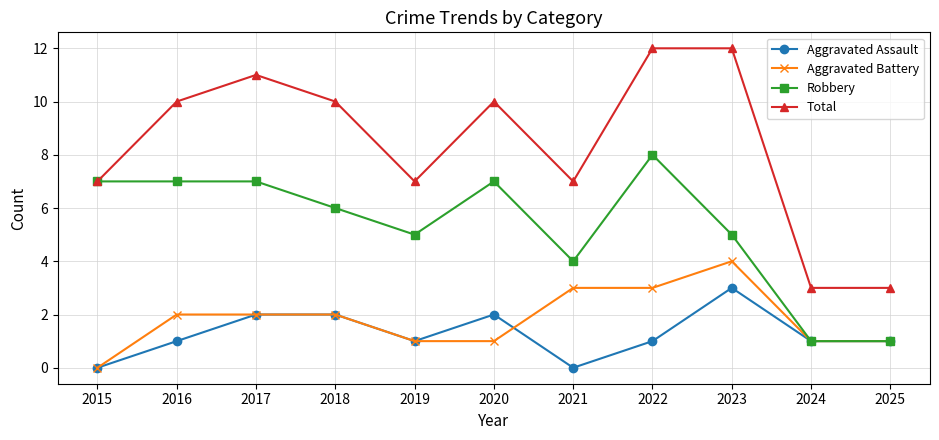

True or false: Aggravated Assault and Total cross at least once.

False